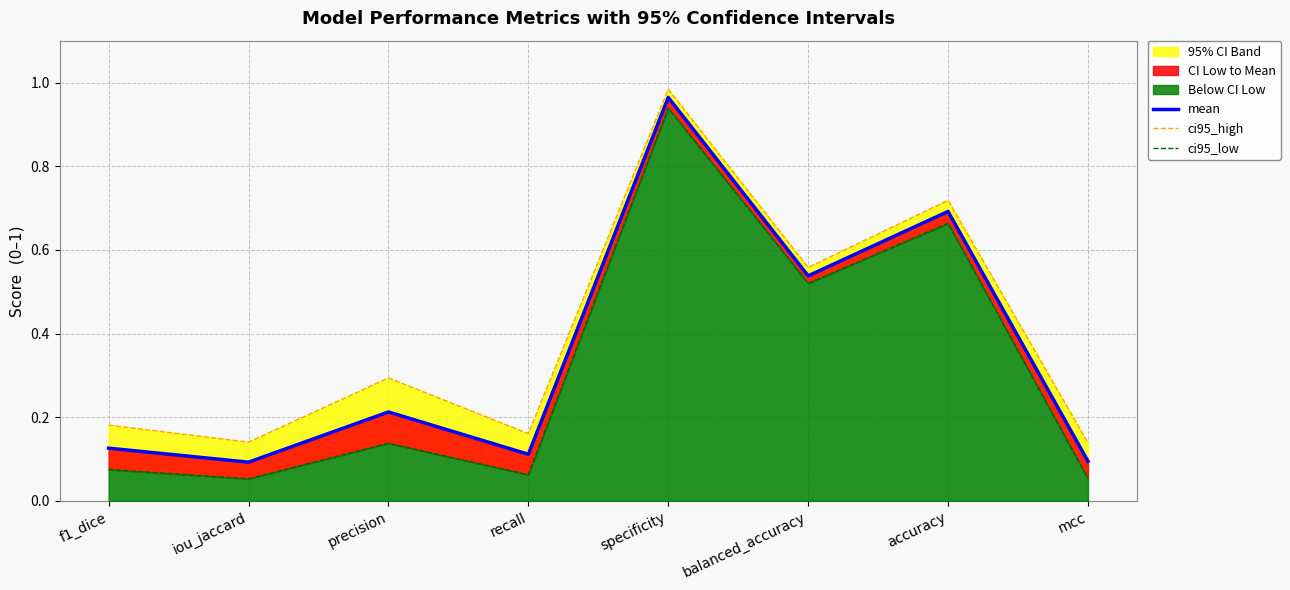

What is the label of the 6th point from the left?

balanced_accuracy